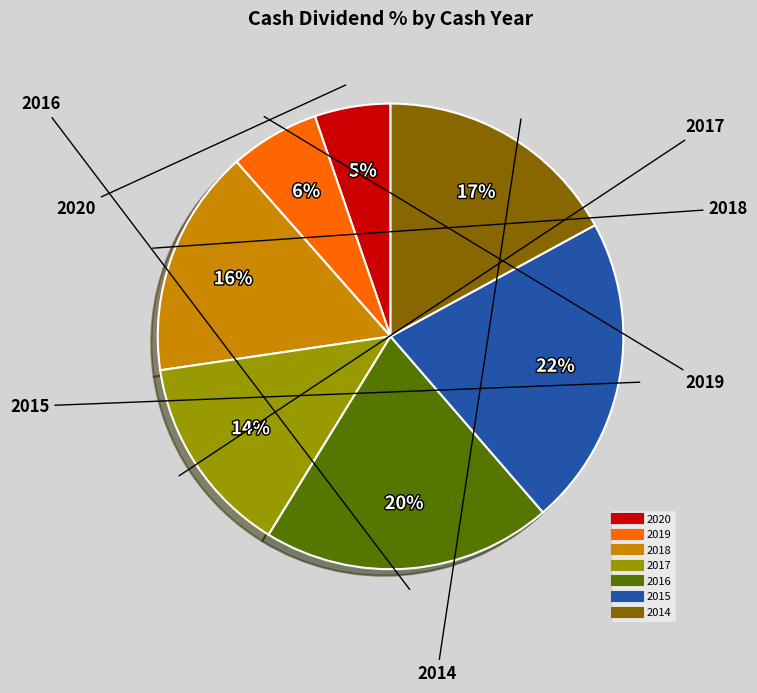

The 2019 slice represents 6% of the pie. True or false?

True